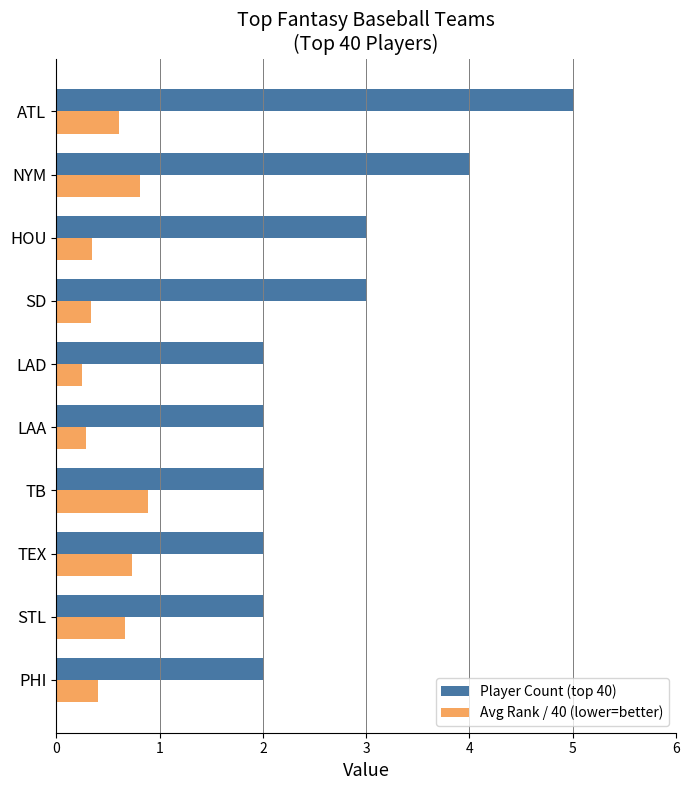

Is it true that Player Count (top 40) equals 2.7 at TEX?

False